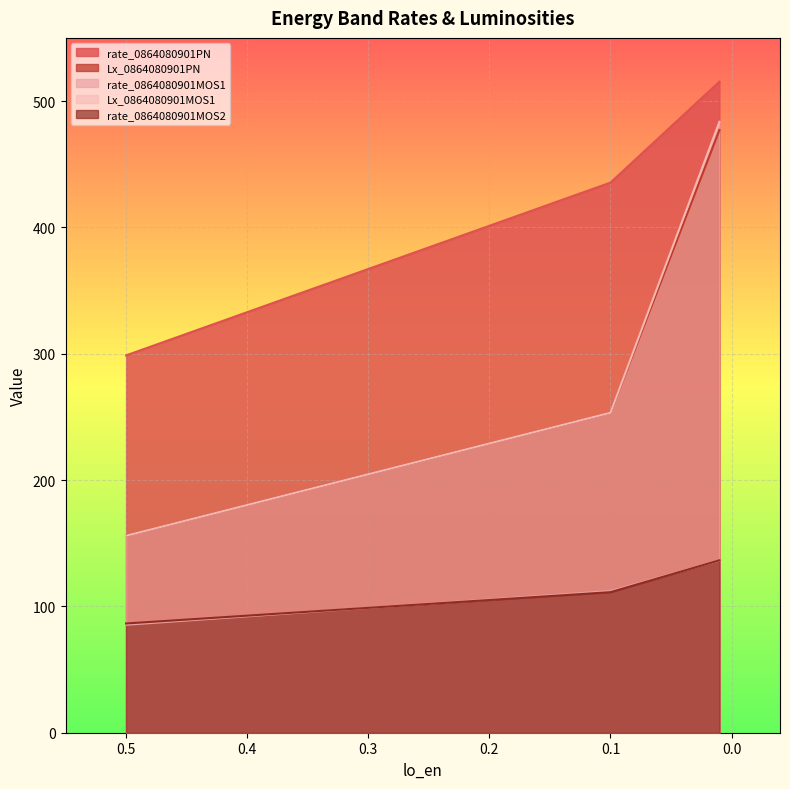

The rate_0864080901MOS2 series shows 136.5 at 0.01. True or false?

True